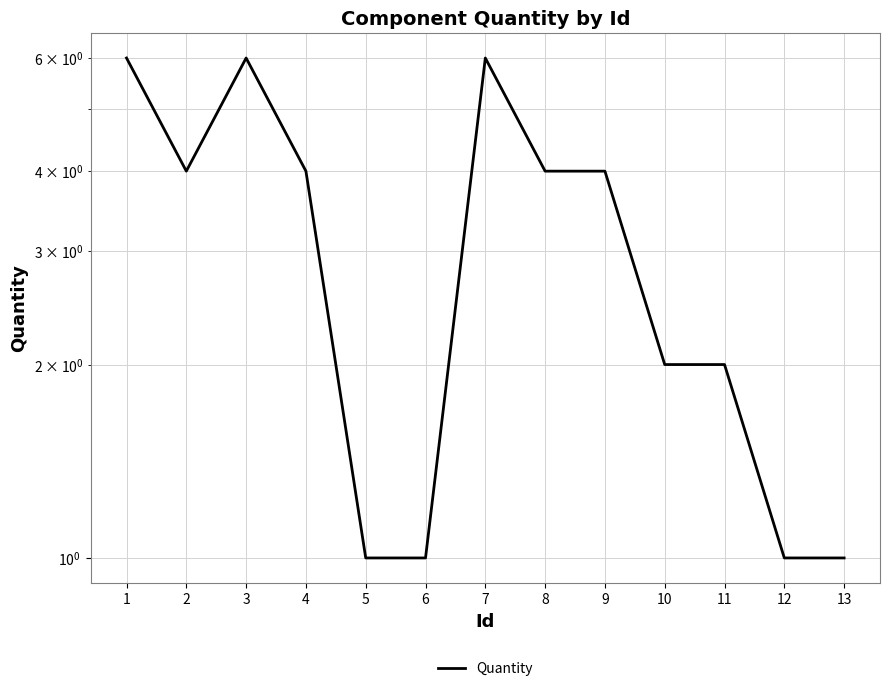

How many values are between 1 and 4?

10